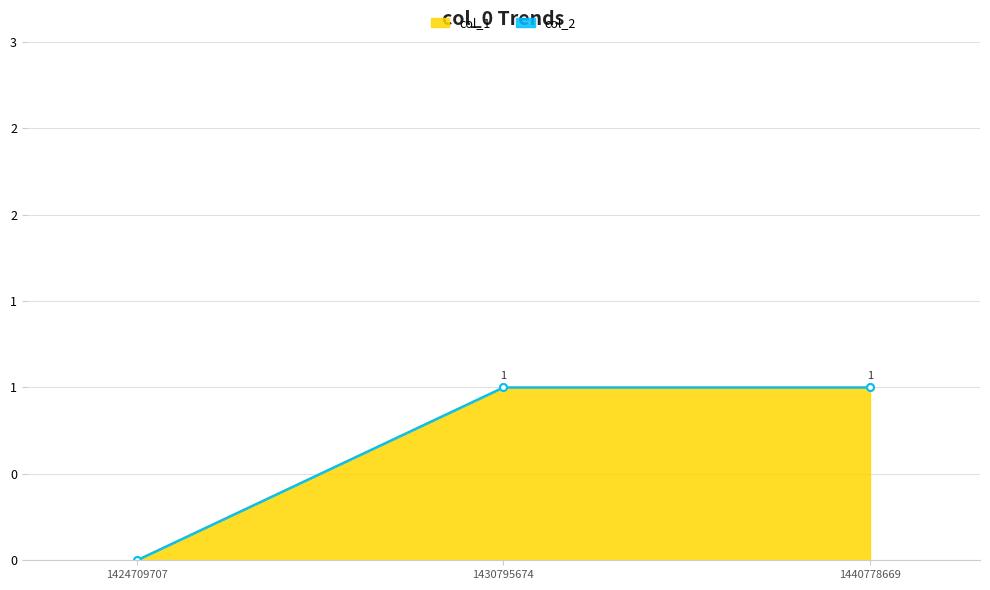

What is the greatest value displayed?

1